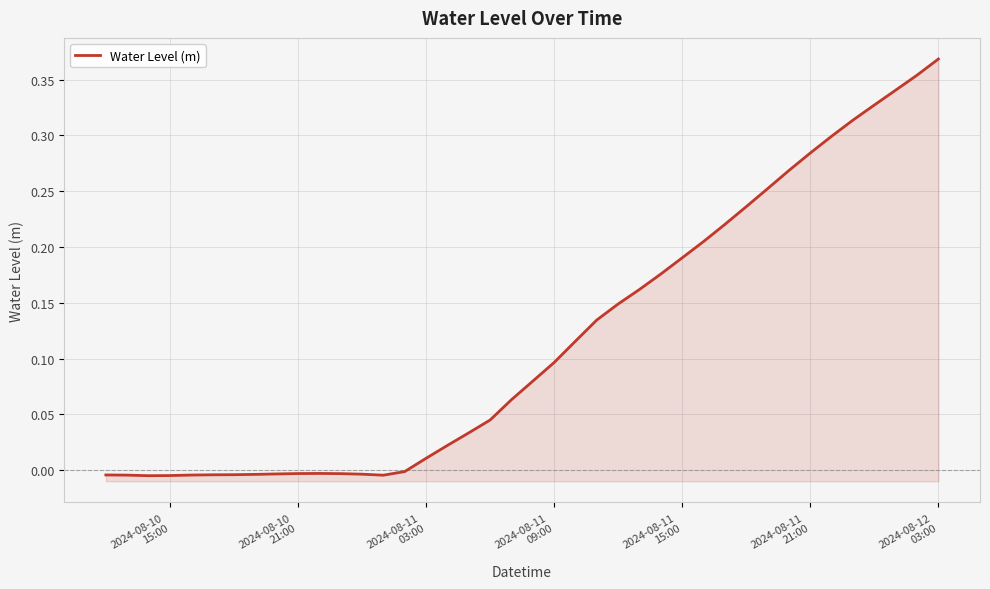

How many data points are above 0?

25